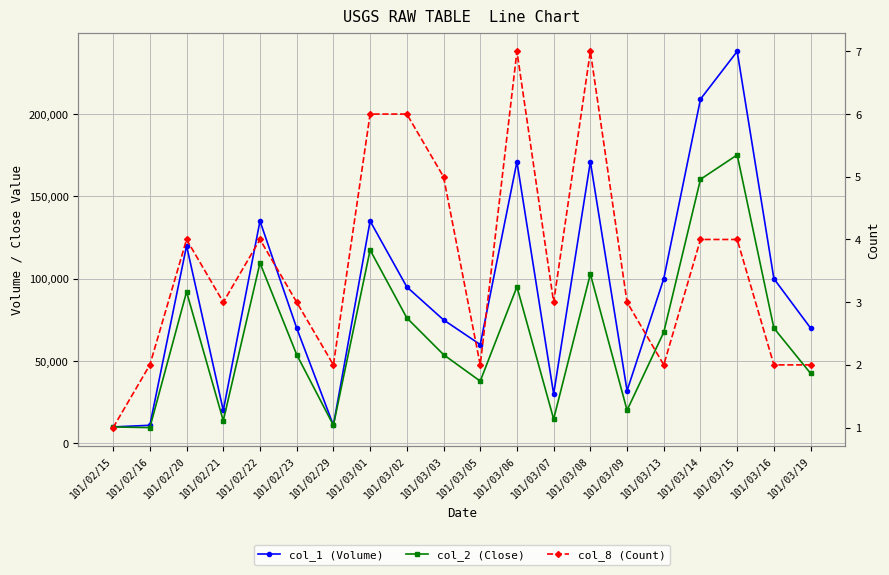

How many values in the col_8 (Count) series exceed 3?

9